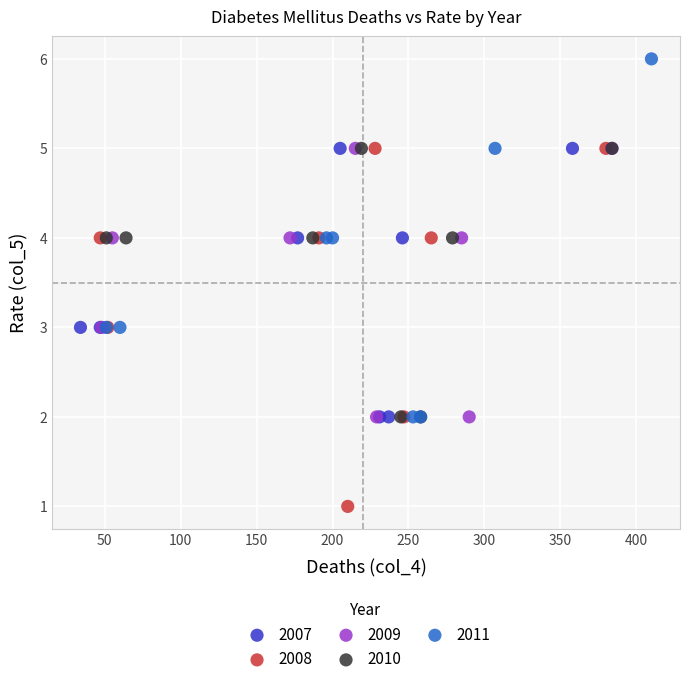

Which series reaches the maximum Y coordinate?

2011